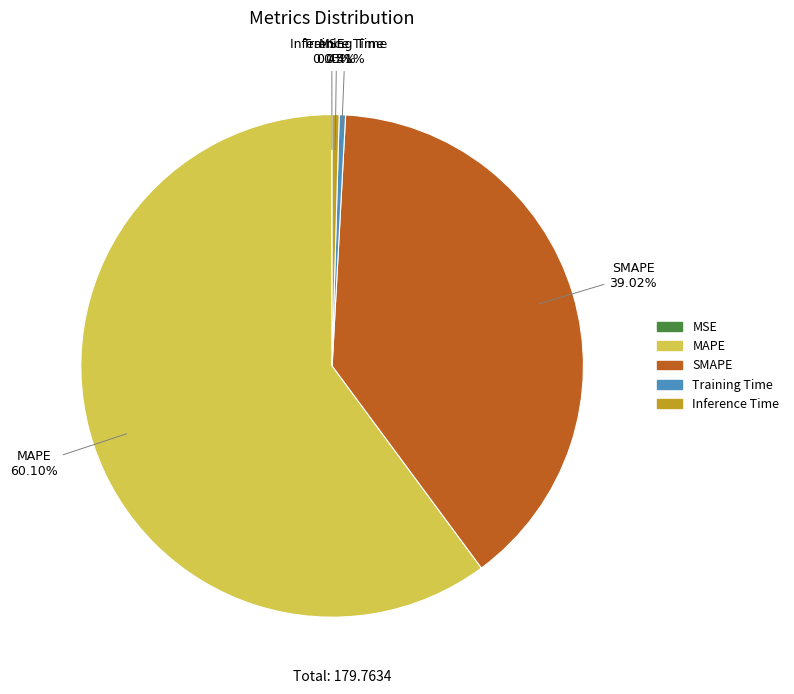

Which slice is the largest?

MAPE